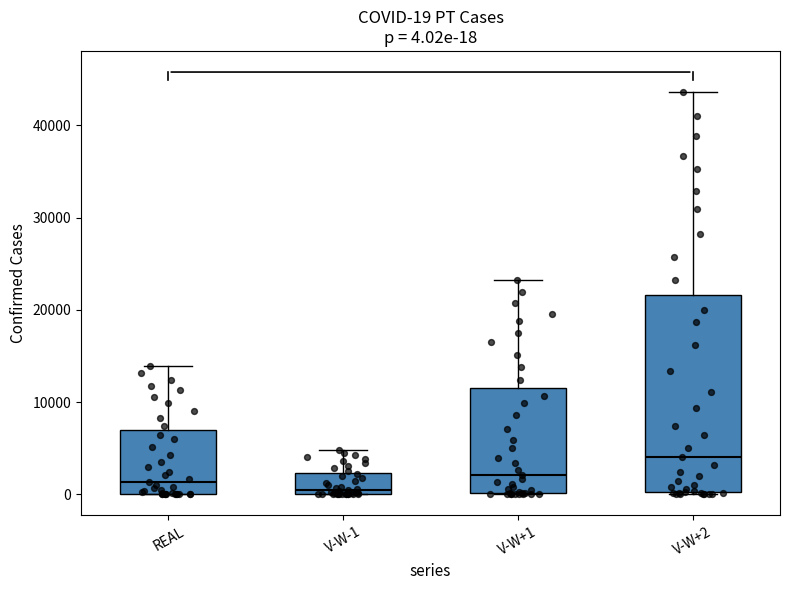

Which box is the tallest, from its lower edge to its upper edge?

V-W+2